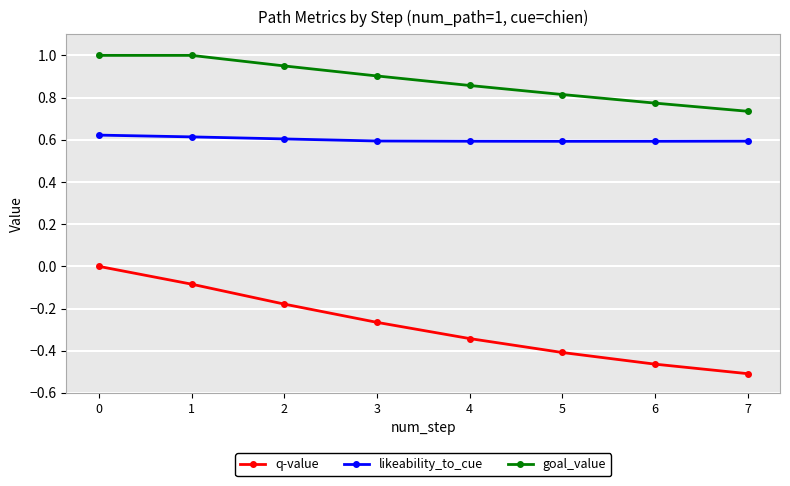

True or false: q-value has more than 1 interior local peaks.

False